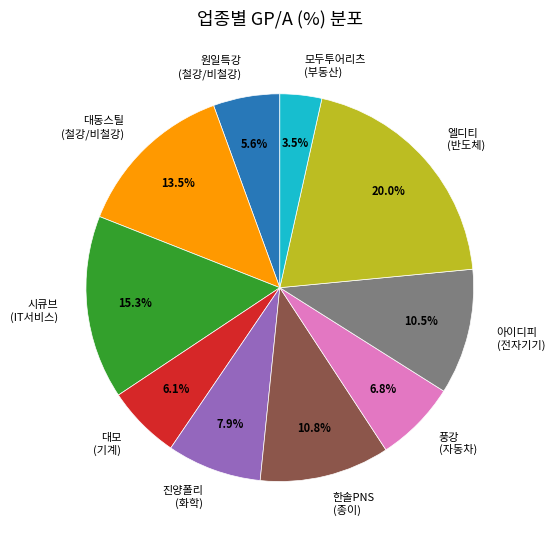

Count the number of slices in the pie.

10